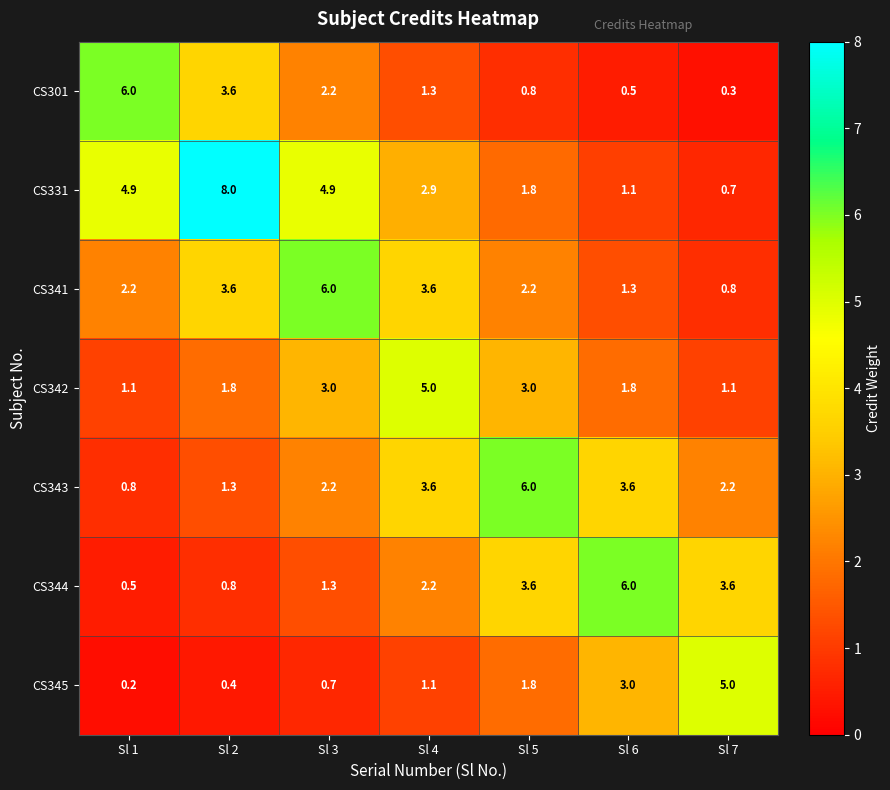

True or false: CS343 has a value of 0.6 at Sl 7.

False